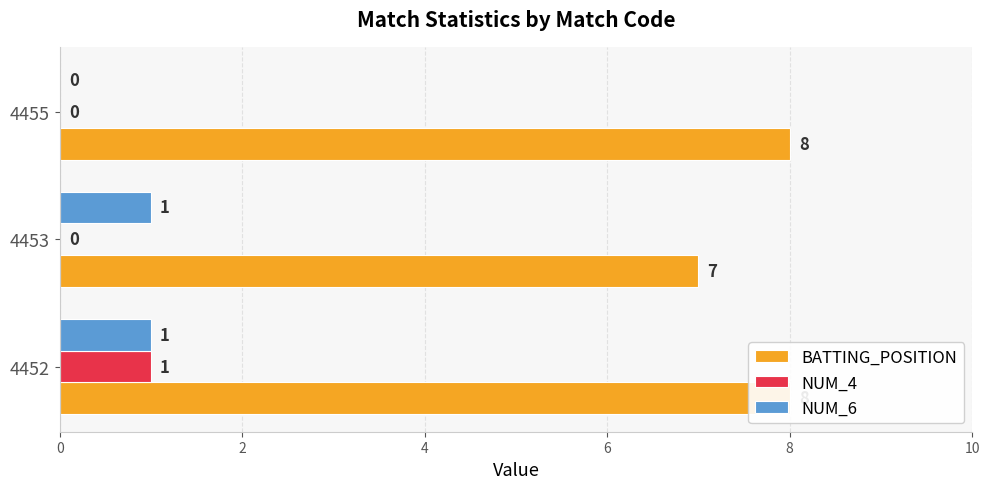

Which series has the largest range (max minus min)?

BATTING_POSITION